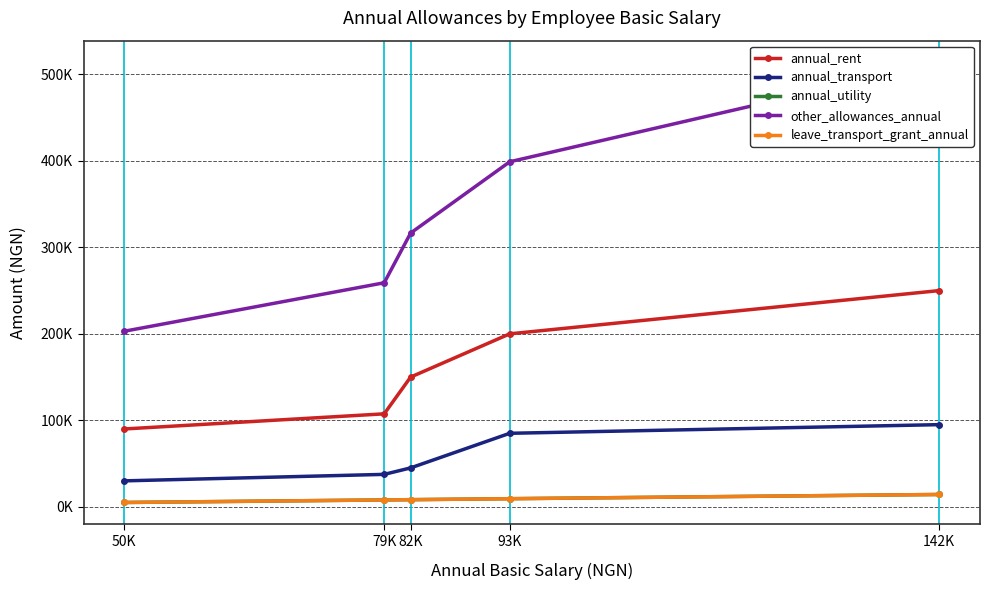

The leave_transport_grant_annual series shows 9375.0 at 93K. True or false?

True